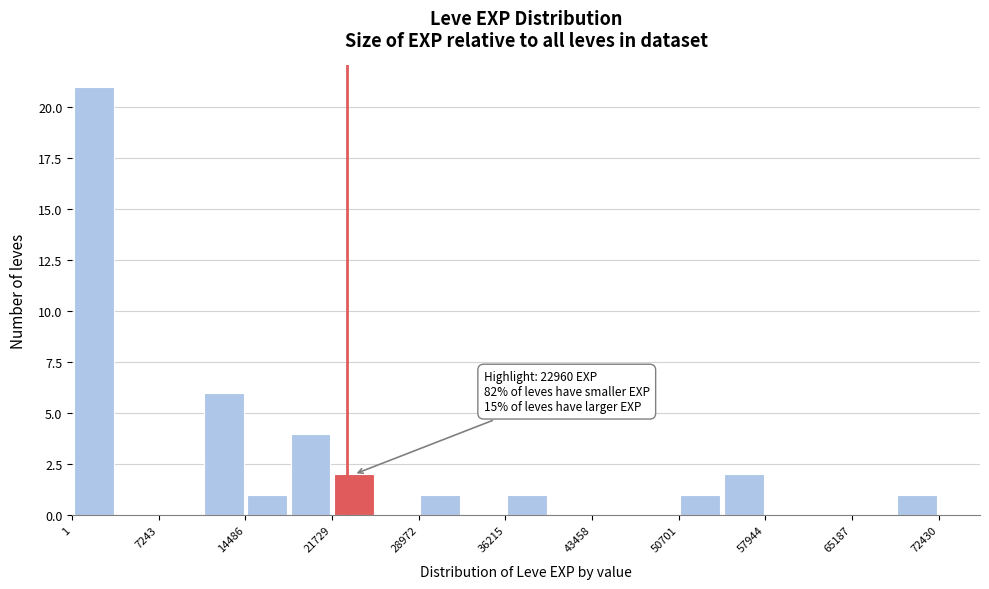

Around what value on the x-axis is the tallest bar? Give the approximate position of its centre, as read against the axis.

2000